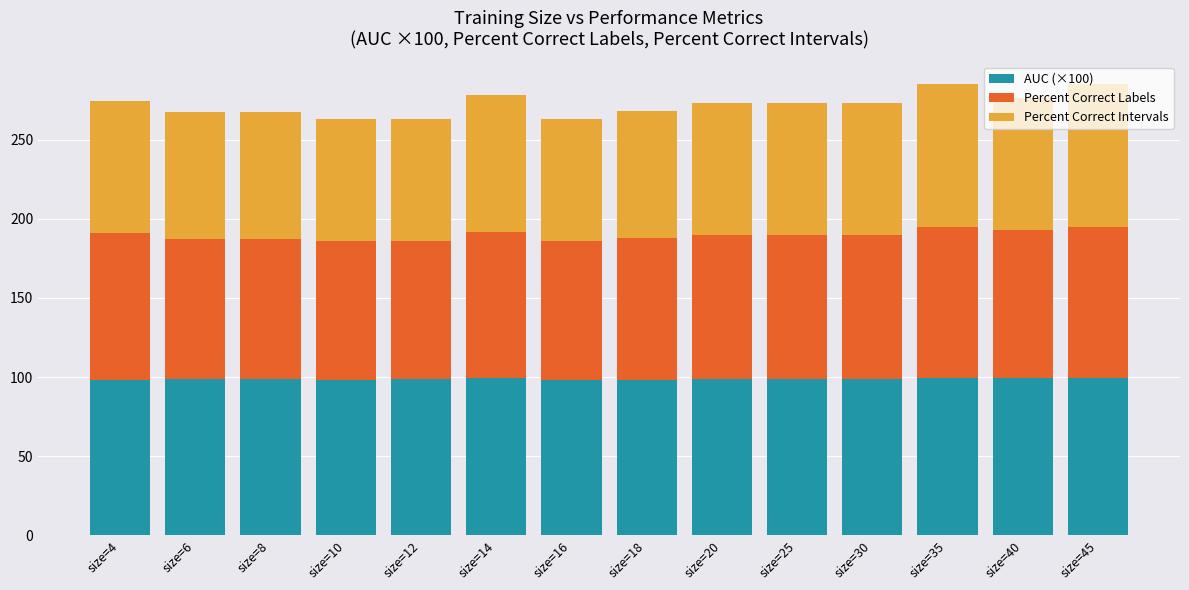

How many data points does each series have?

14